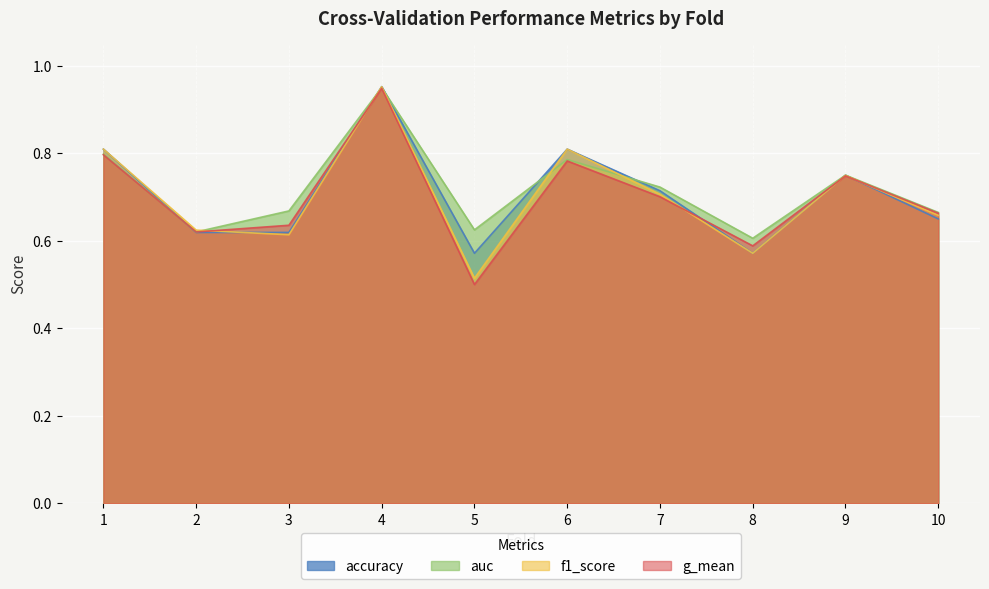

Is the value of f1_score at 9 greater than the value of g_mean at 7?

Yes